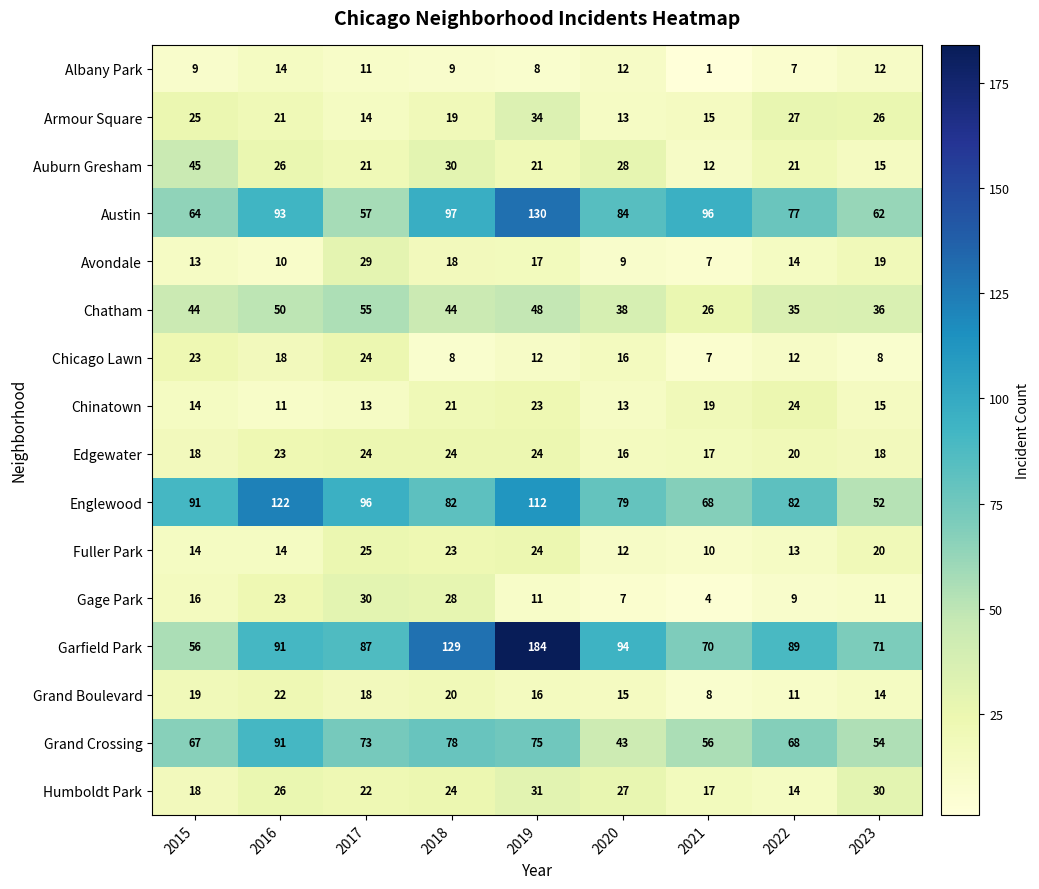

Which series has the widest spread of values?

Garfield Park